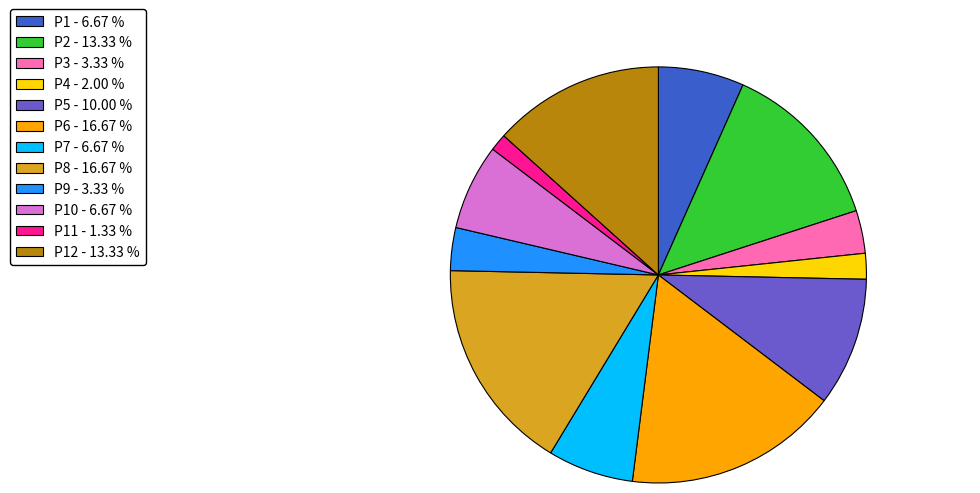

Do P5 - 10.00 % and P11 - 1.33 % together represent more than half of the pie?

No